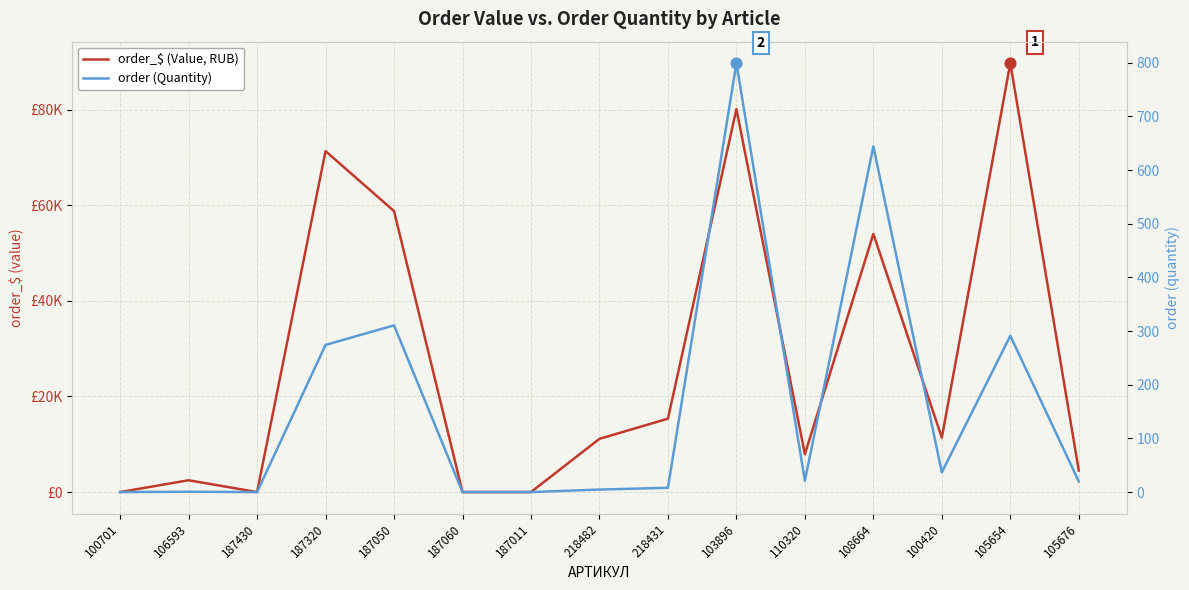

At which category is the sum across all series the highest?

105654